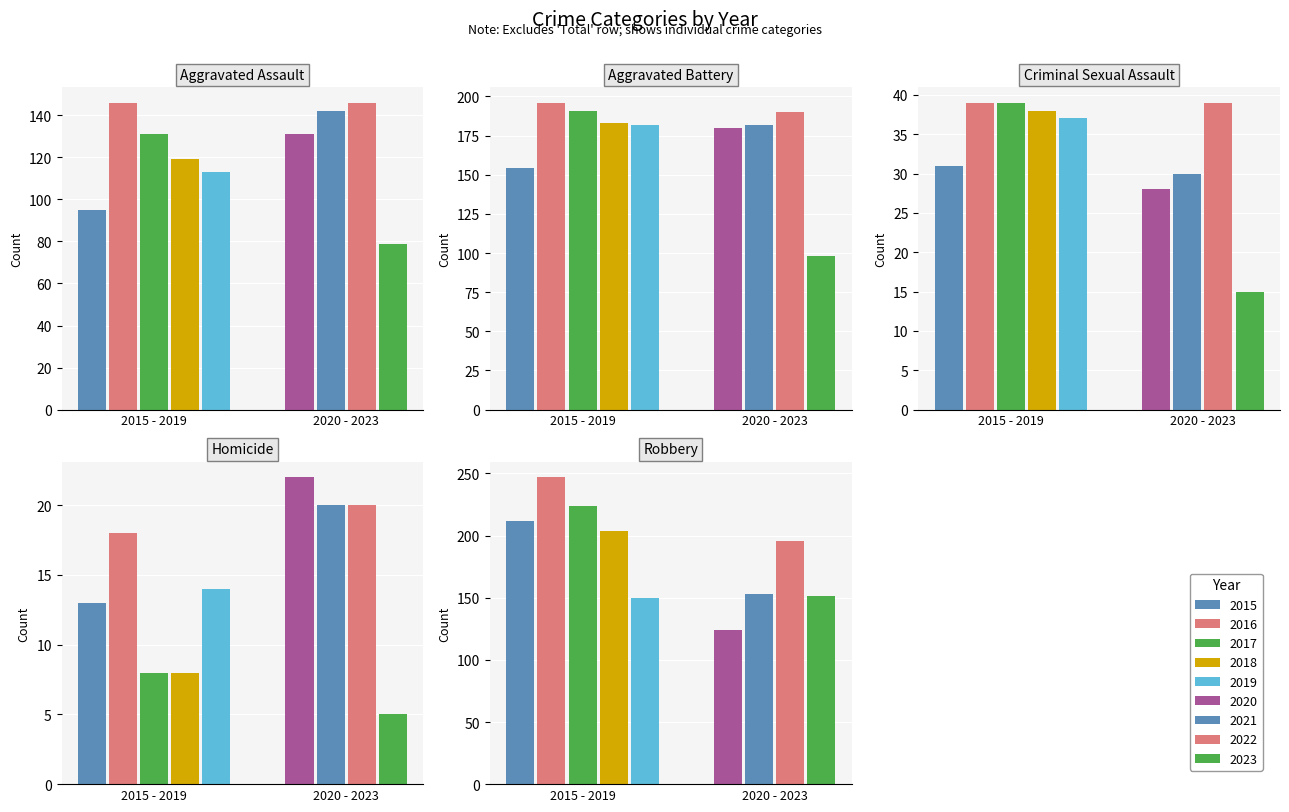

True or false: Criminal Sexual Assault has a value of 45 at 2020.

False